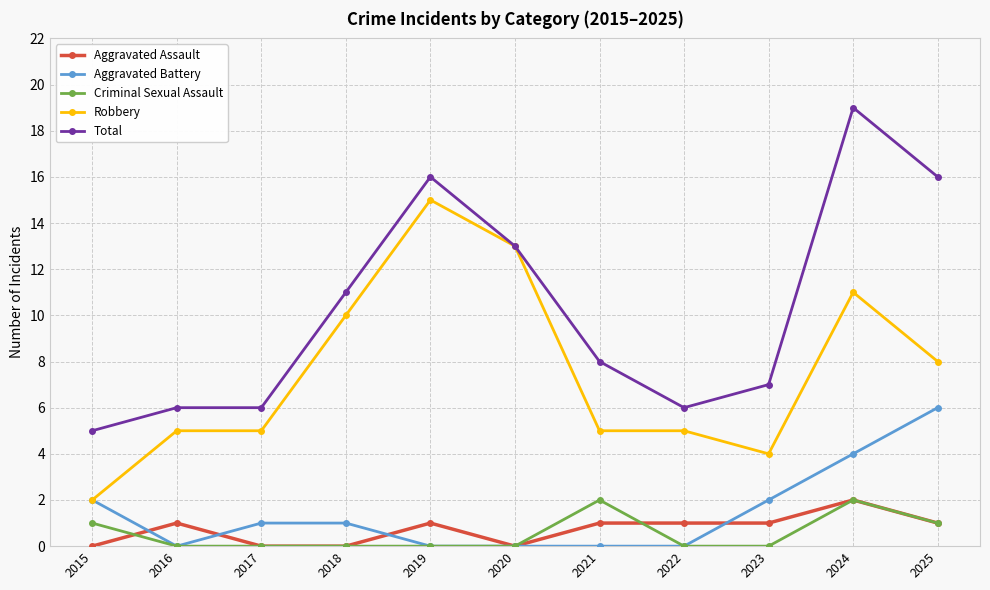

What is the greatest value displayed?

19